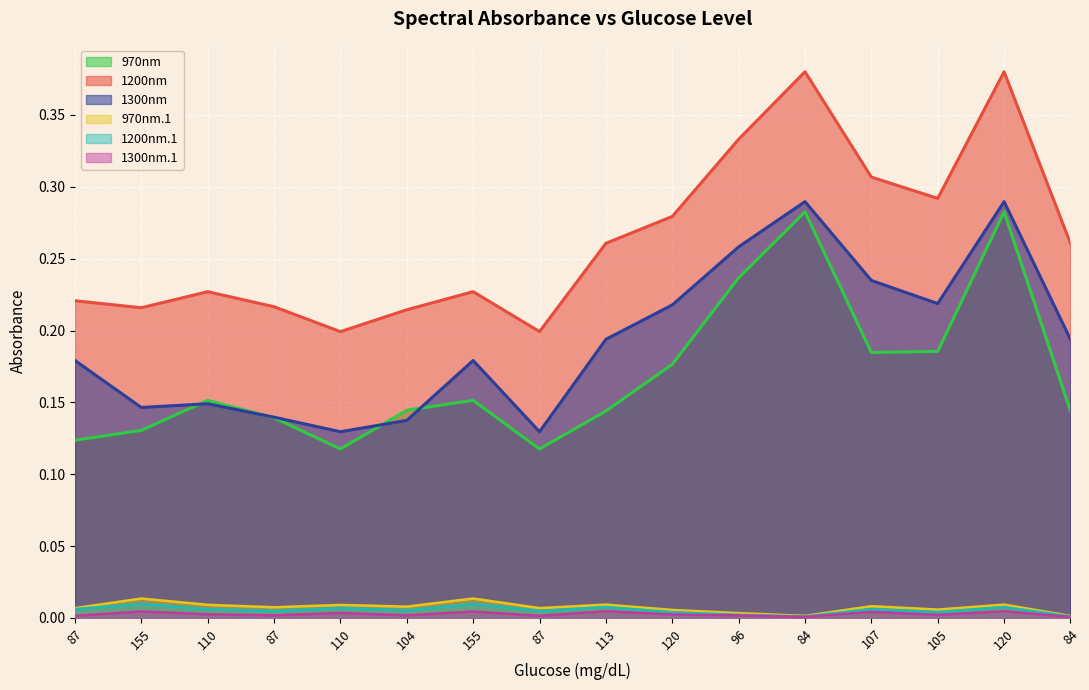

True or false: 1300nm.1 and 970nm.1 cross at least once.

False